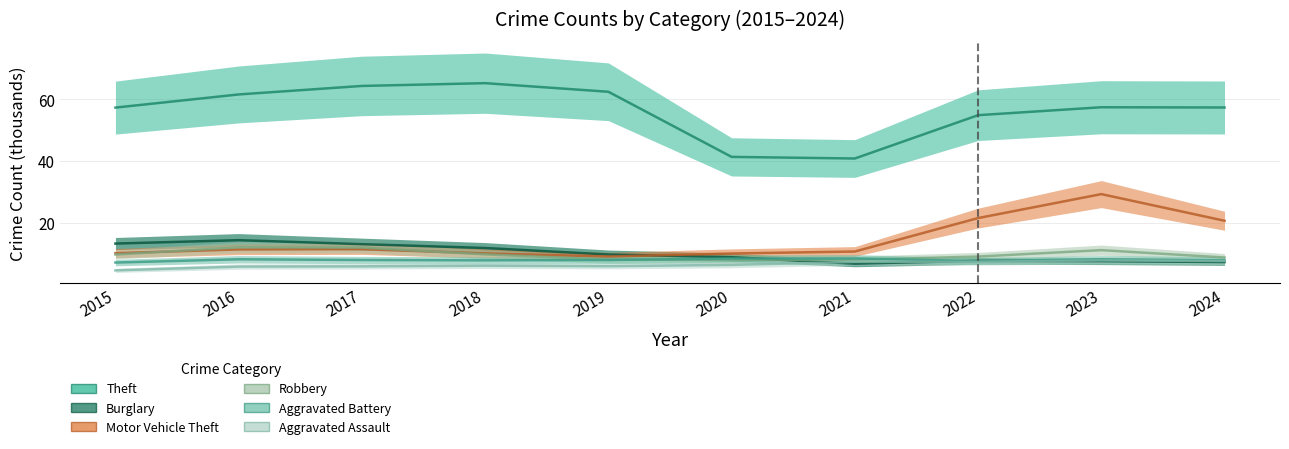

Reading left to right, transcribe all the data shown in this chart.

Theft: 57.4	61.6	64.4	65.3	62.5	41.3	40.8	54.9	57.5	57.4
Burglary: 13.2	14.3	13.0	11.7	9.6	8.8	6.7	7.6	7.5	7.2
Motor Vehicle Theft: 10.1	11.3	11.4	10.0	9.0	10.0	10.6	21.5	29.3	20.6
Robbery: 9.6	12.0	11.9	9.7	8.0	7.9	7.9	9.0	11.1	8.7
Aggravated Battery: 7.0	8.1	7.8	7.7	7.9	8.3	8.3	7.5	8.1	7.8
Aggravated Assault: 4.5	5.7	5.8	6.0	5.8	6.3	7.2	7.3	7.7	7.5